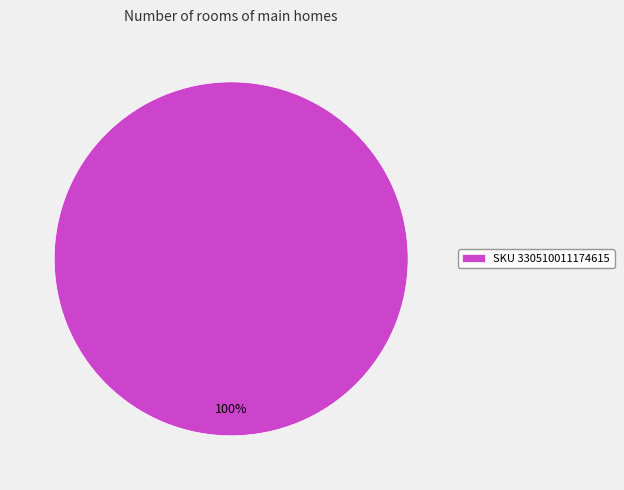

Count the number of slices in the pie.

1